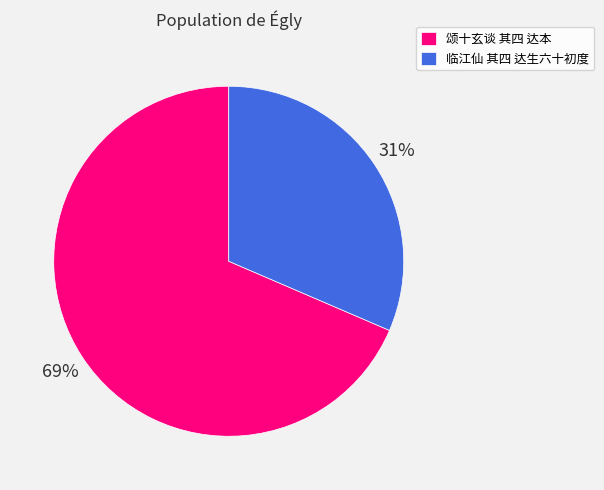

What is the majority slice?

颂十玄谈 其四 达本